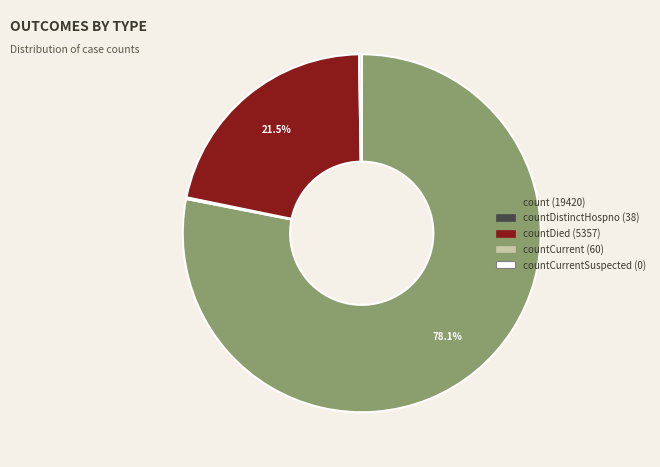

Which category has the biggest portion of the pie?

count (19420)